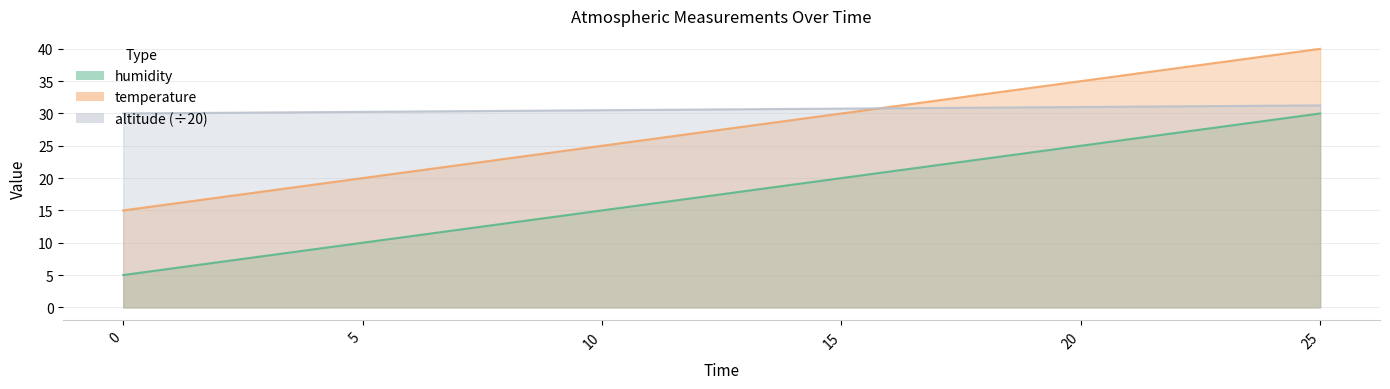

Is the value of humidity at 25 greater than the value of altitude at 15?

No